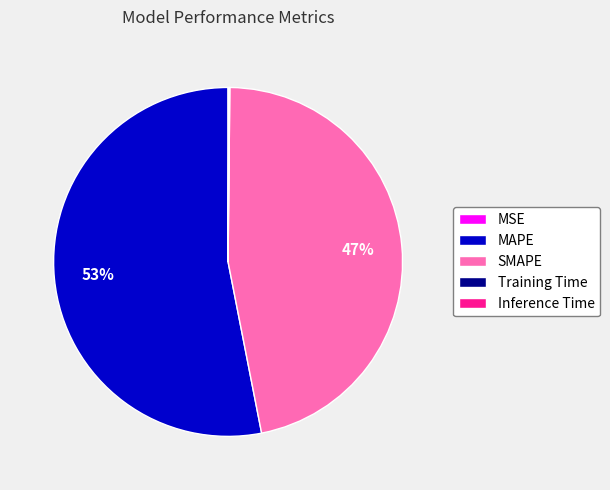

Which slice is the largest?

MAPE